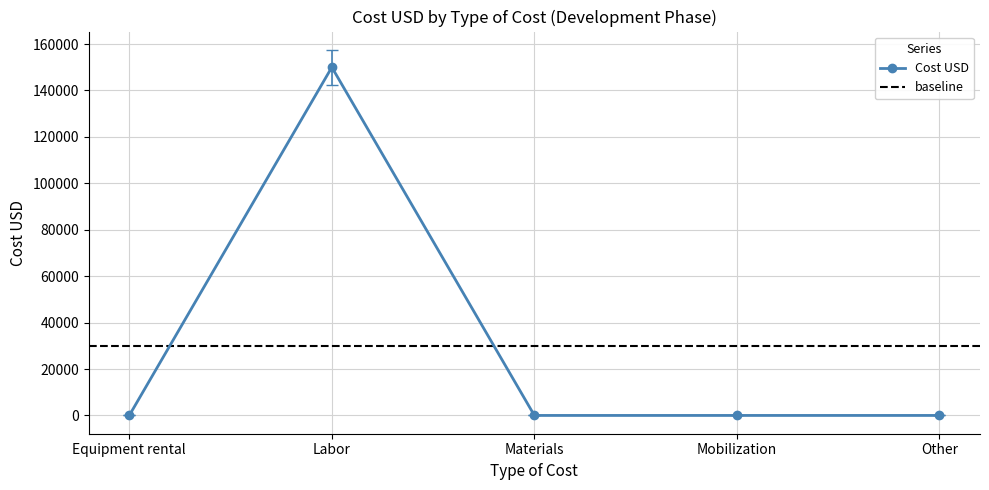

What is the label of the 1st point from the right?

Other